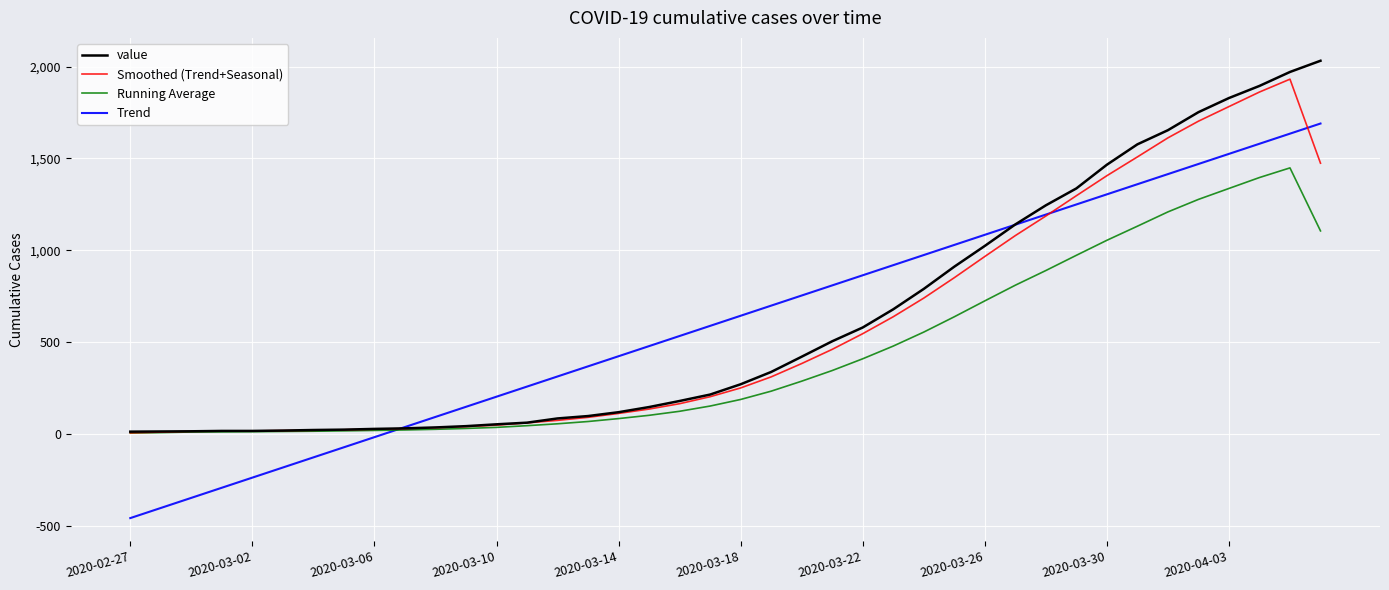

True or false: Running Average and Trend intersect in this chart.

True